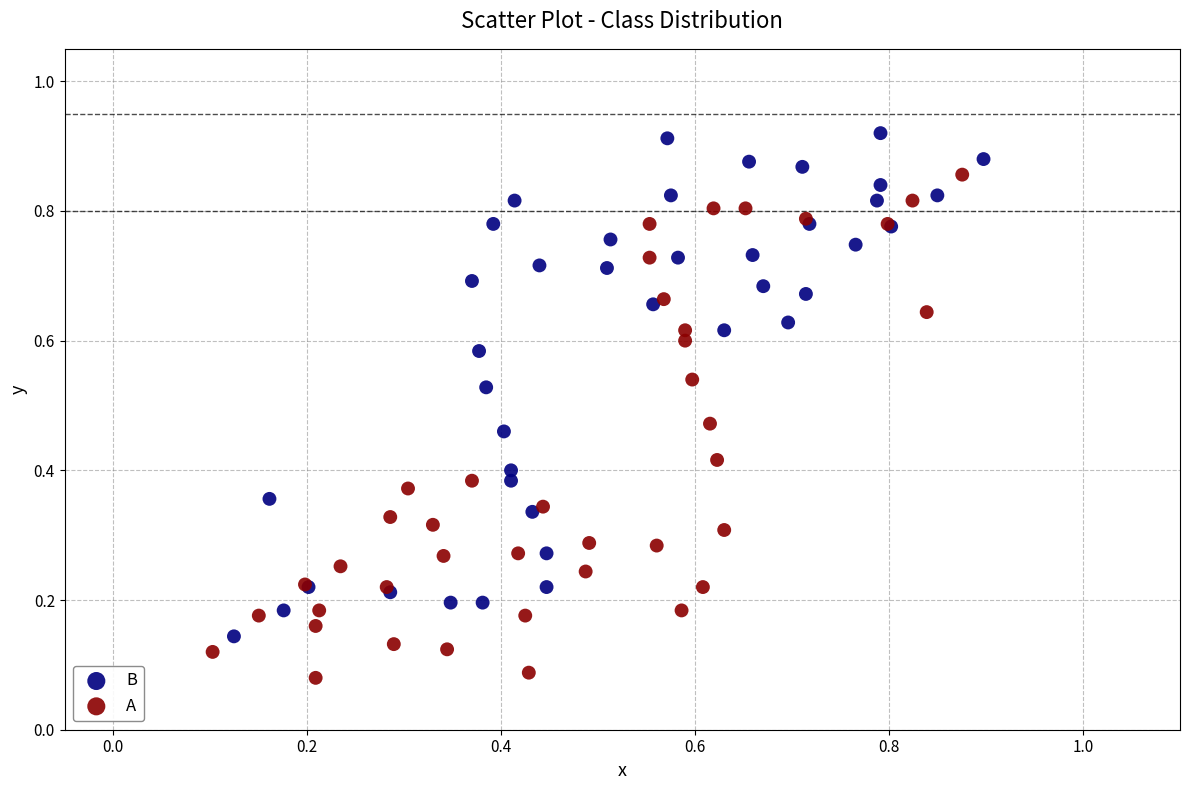

Which series reaches the maximum Y coordinate?

B